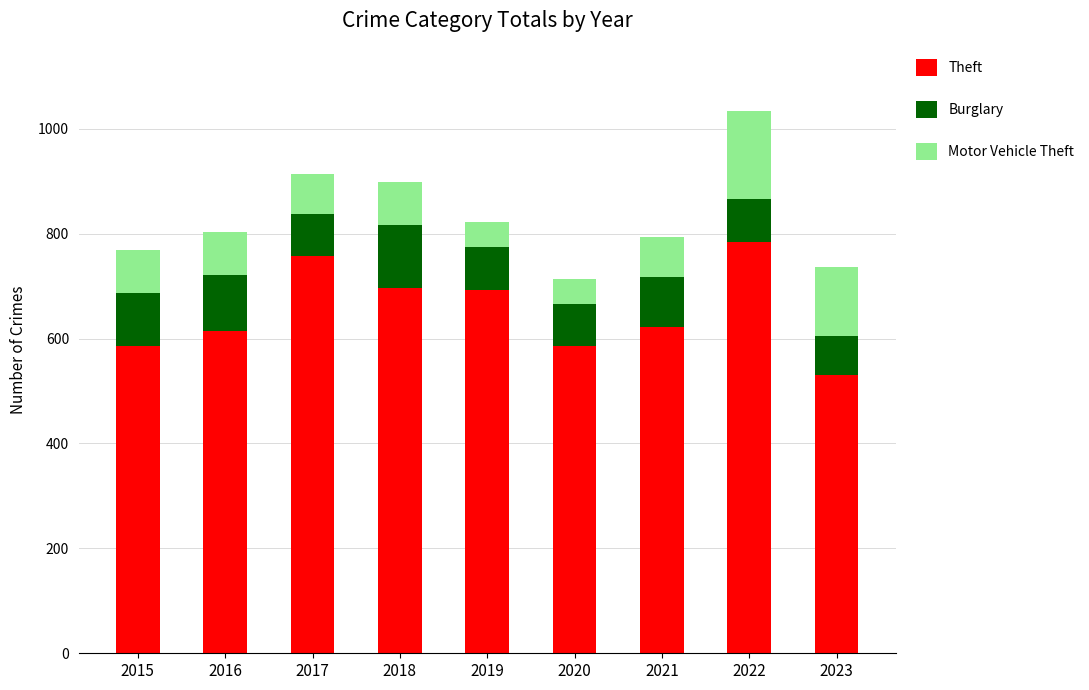

How many bars are there in total?

9